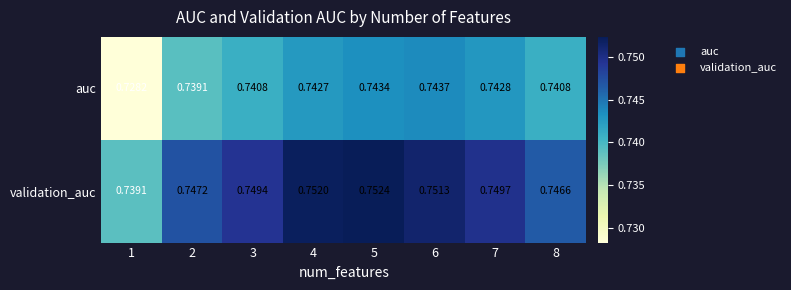

List the series in order of their peak value, lowest first.

auc, validation_auc